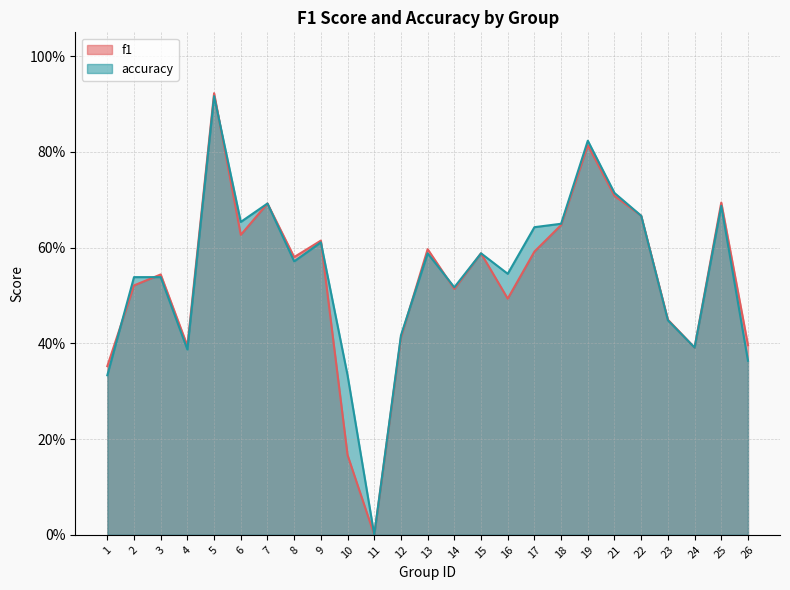

Is it true that f1 equals 0.2 at 9?

False